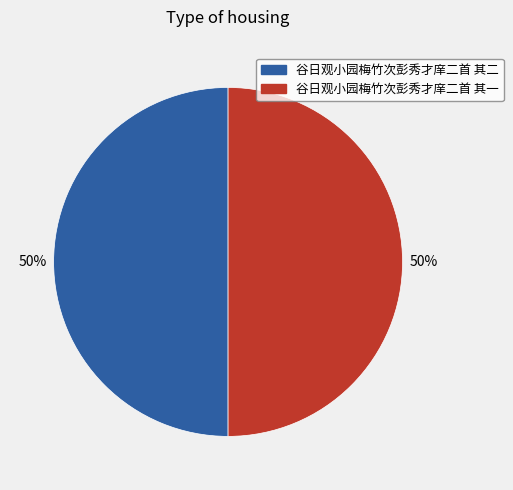

To the nearest percent, what is the average slice percentage?

50%